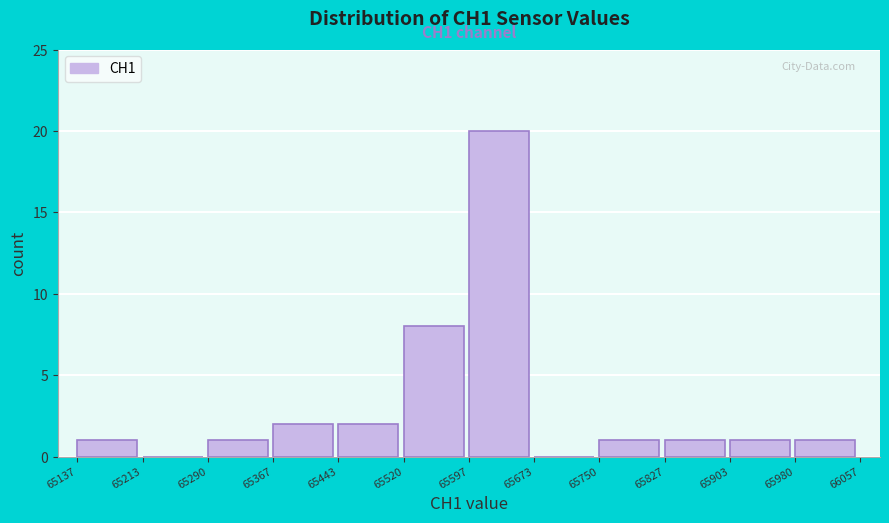

Which range on the x-axis has the tallest bar?

65597 to 65673